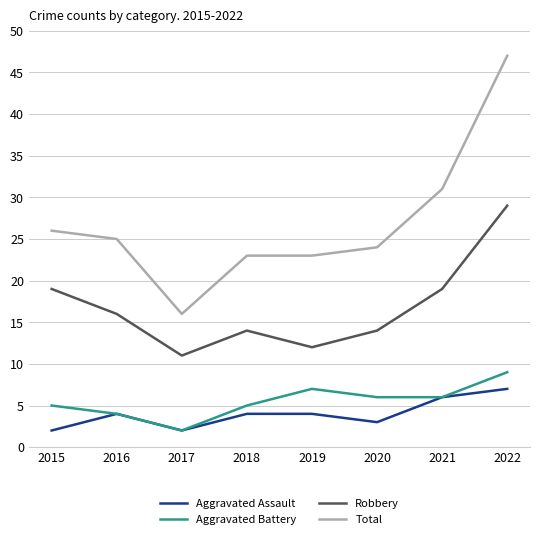

Which series has the widest spread of values?

Total